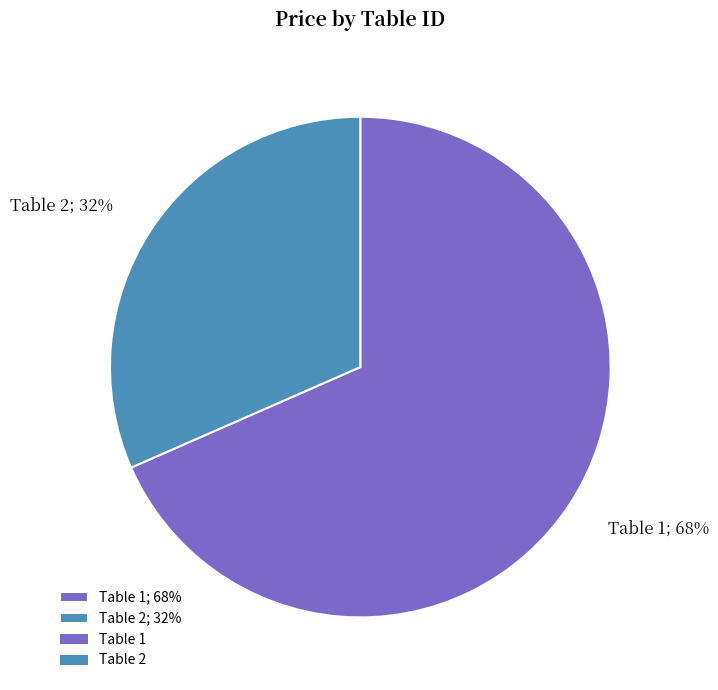

To the nearest percent, what is the combined percentage of Table 1; 68% and Table 2; 32%?

100%